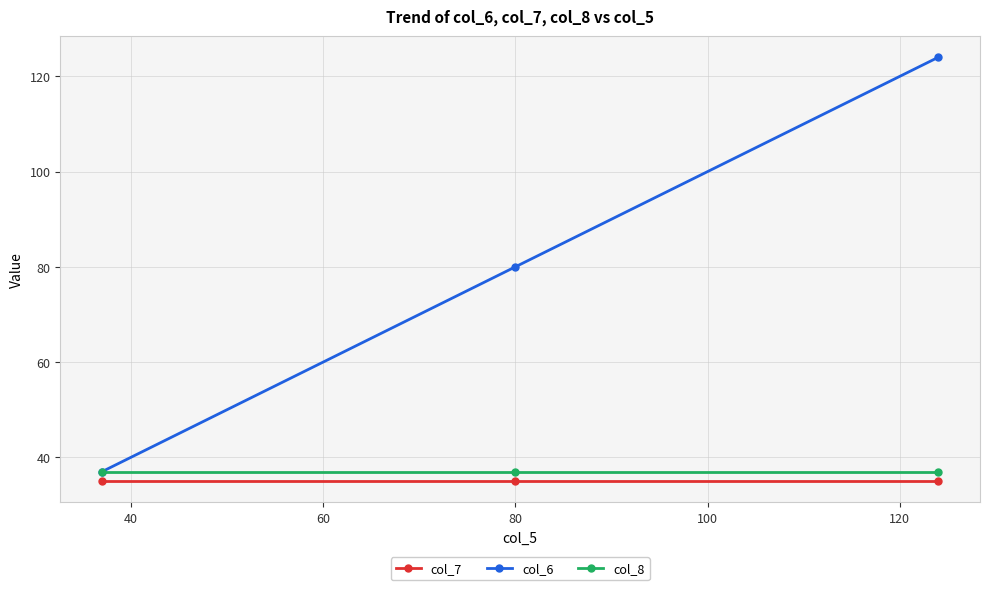

What is the value of the col_6 point at the 3rd from the left?

124